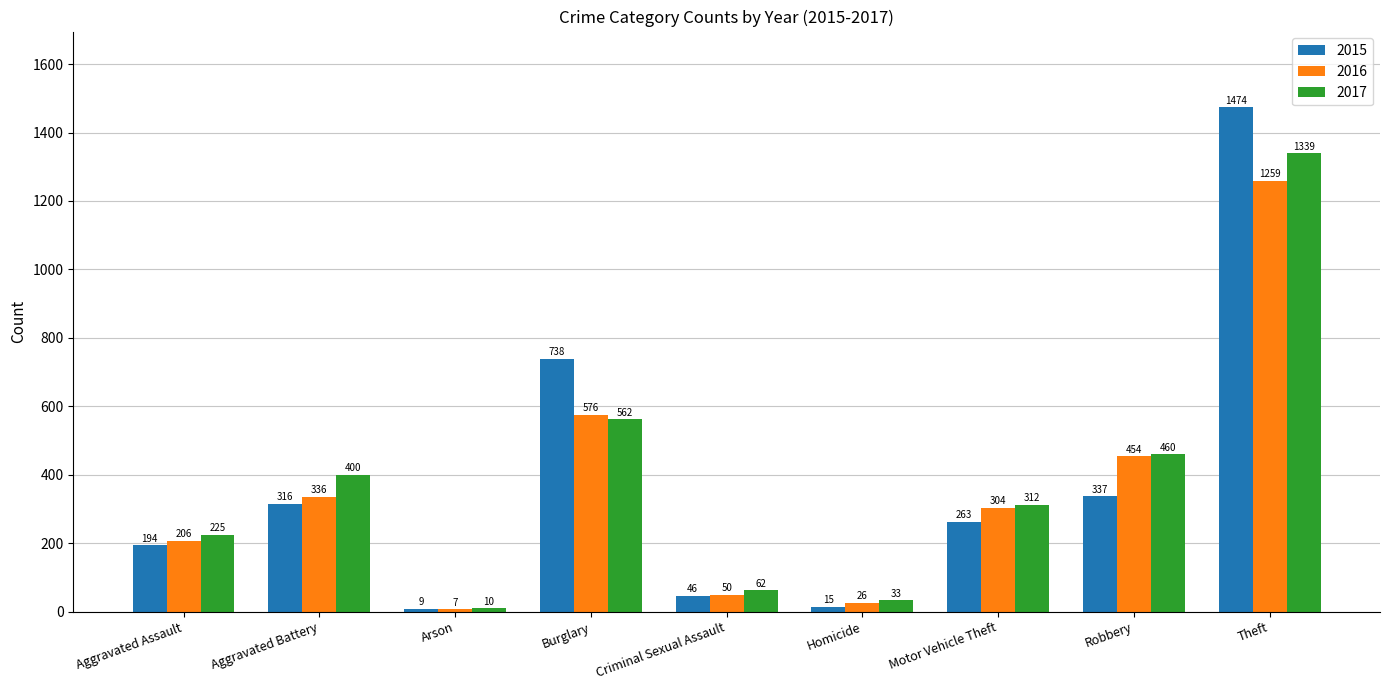

What is the difference between the second highest and second lowest values in the 2017 series?

529